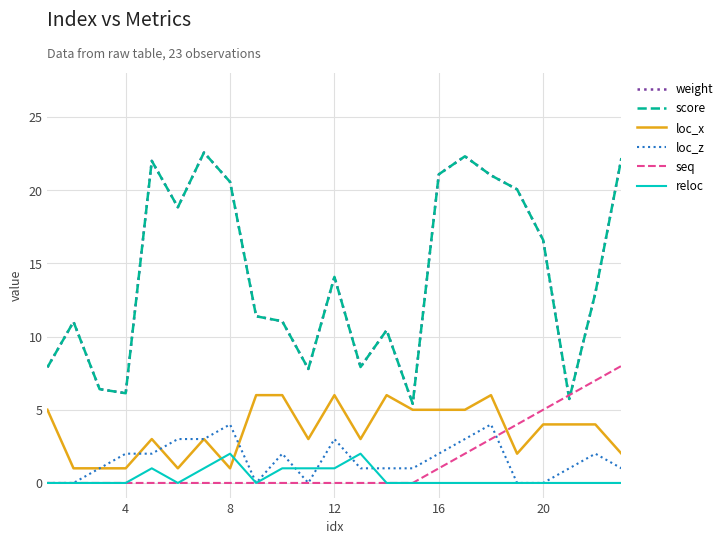

Reading left to right, what are all the values shown in this chart?

weight: 7.9	11.0	6.4	6.1	22.0	18.8	22.6	20.6	11.4	11.1	7.8	14.1	7.9	10.4	5.4	21.1	22.3	21.0	20.1	16.6	5.7	13.0	22.2
score: 7.9	11.0	6.4	6.1	22.0	18.8	22.6	20.6	11.4	11.1	7.8	14.1	7.9	10.4	5.4	21.1	22.3	21.0	20.1	16.6	5.7	13.0	22.2
loc_x: 5.0	1.0	1.0	1.0	3.0	1.0	3.0	1.0	6.0	6.0	3.0	6.0	3.0	6.0	5.0	5.0	5.0	6.0	2.0	4.0	4.0	4.0	2.0
loc_z: 0.0	0.0	1.0	2.0	2.0	3.0	3.0	4.0	0.0	2.0	0.0	3.0	1.0	1.0	1.0	2.0	3.0	4.0	0.0	0.0	1.0	2.0	1.0
seq: 0.0	0.0	0.0	0.0	0.0	0.0	0.0	0.0	0.0	0.0	0.0	0.0	0.0	0.0	0.0	1.0	2.0	3.0	4.0	5.0	6.0	7.0	8.0
reloc: 0.0	0.0	0.0	0.0	1.0	0.0	1.0	2.0	0.0	1.0	1.0	1.0	2.0	0.0	0.0	0.0	0.0	0.0	0.0	0.0	0.0	0.0	0.0